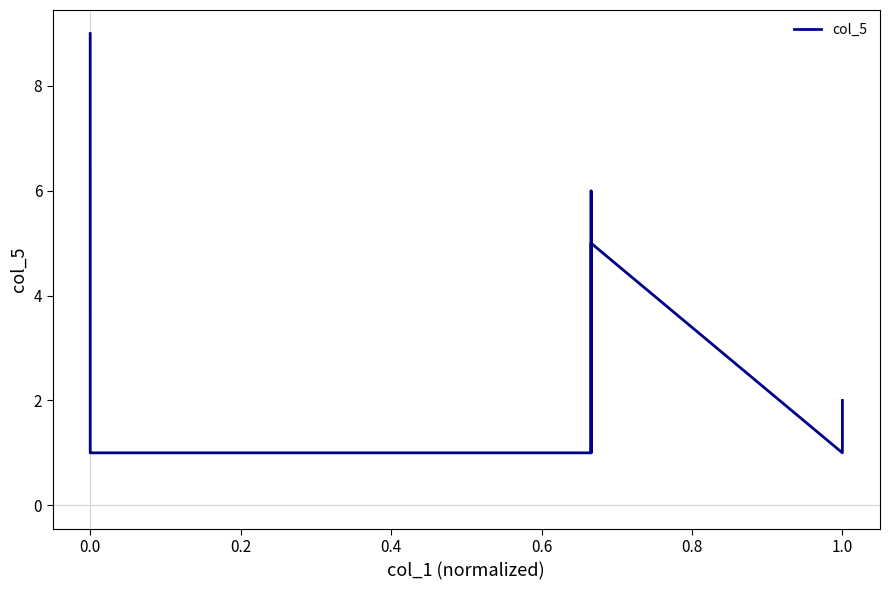

What is the difference between the maximum and minimum values?

8